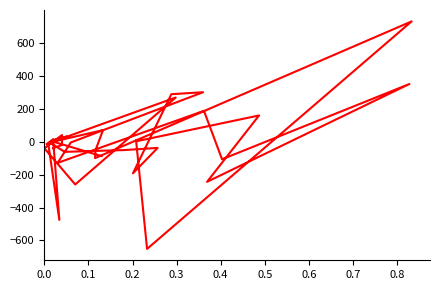

Reading left to right, list all the values displayed in this chart.

-40	-20	40	-40	-260	268	268	268	2	15	-15	31	10	-475	-15	-10	-62	-51	-38	-192	288	300	-5	-129	187	187	-107	350	-244	159	3	8	-651	730	-100	-52	70	0	-88